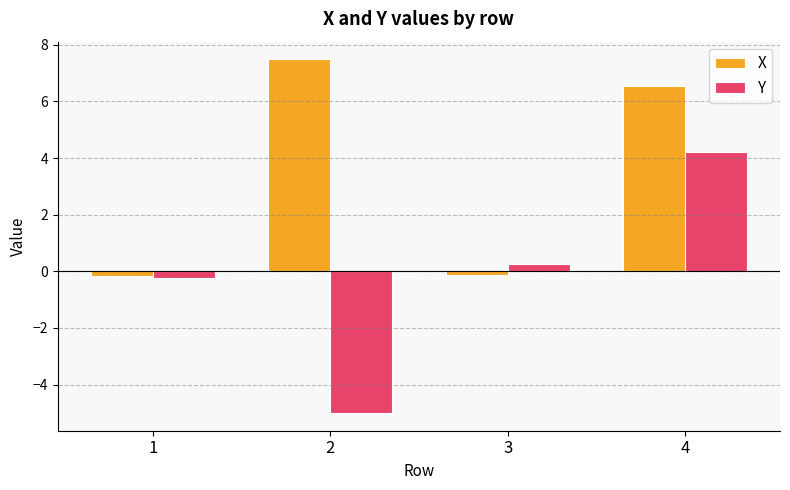

The value of Y at 3 is 0.2. True or false?

True